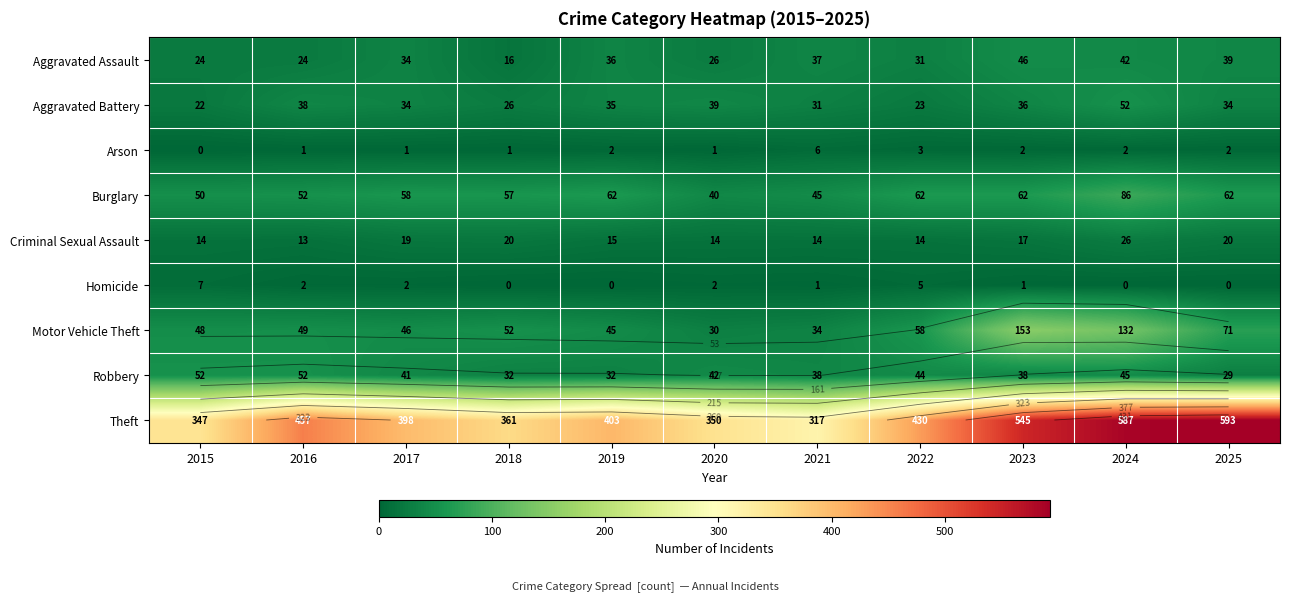

What is the sum of all Burglary values?

636